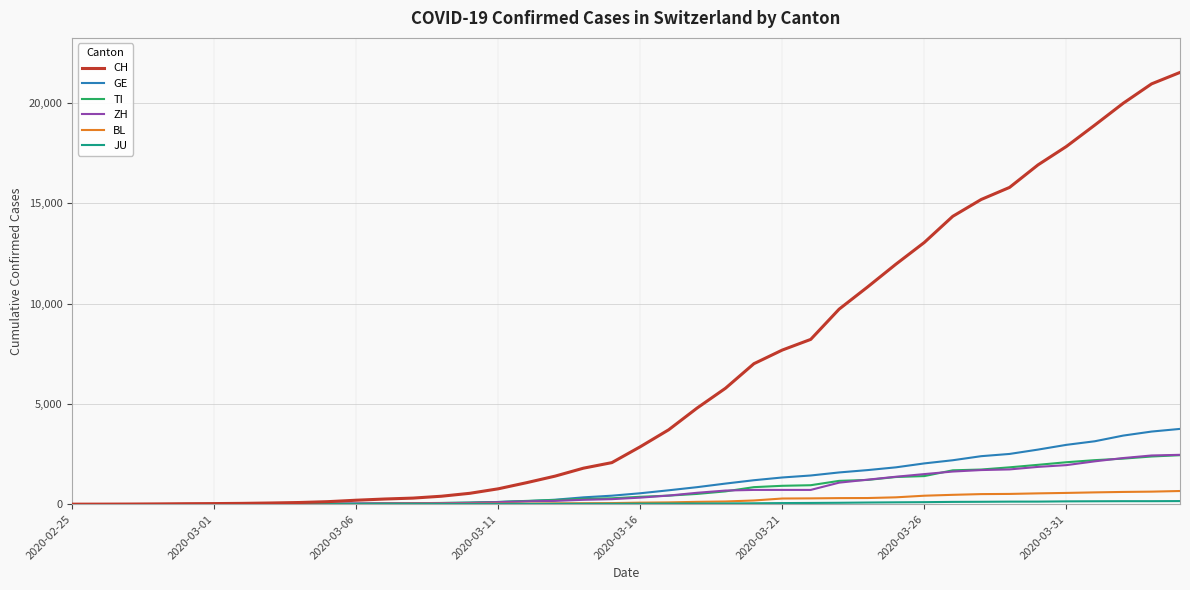

Which series has the largest total across all categories?

CH